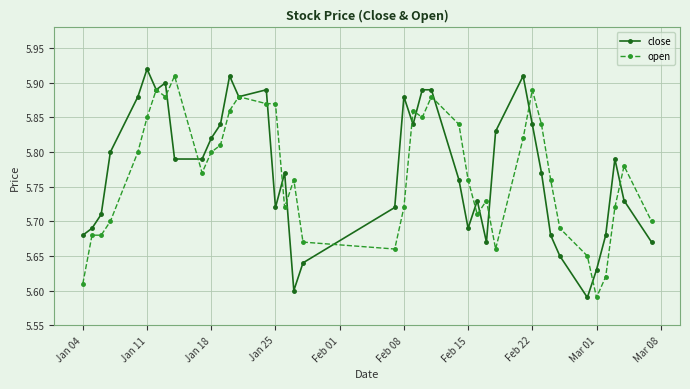

Count the open values in the range 5 to 6.

40